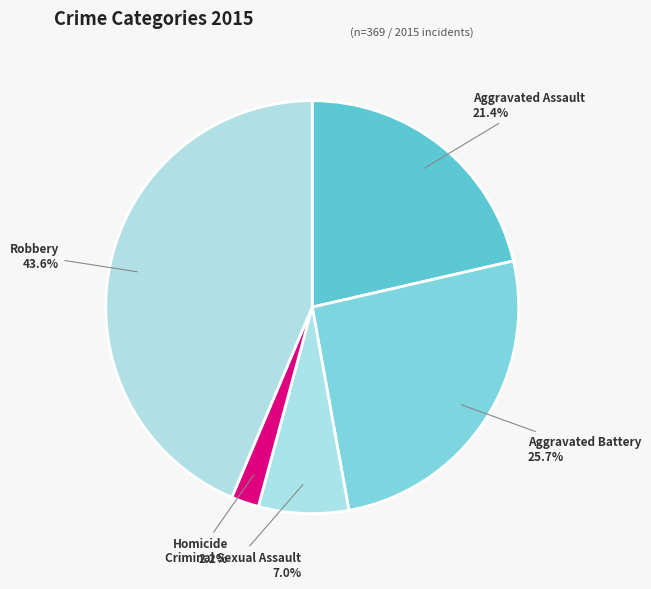

To the nearest percent, what is the difference between the largest and smallest slice percentages?

41%